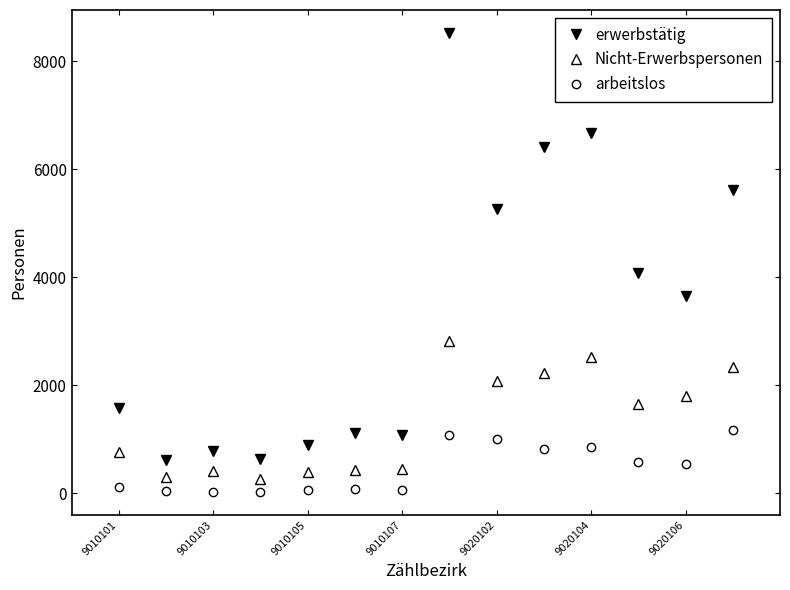

True or false: arbeitslos and erwerbstätig cross at least once.

False